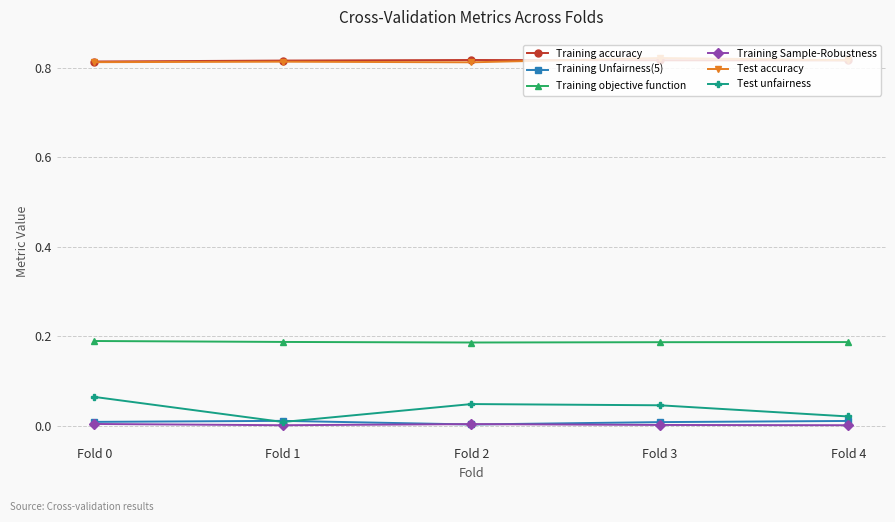

How many Test accuracy values are between 0 and 1?

5